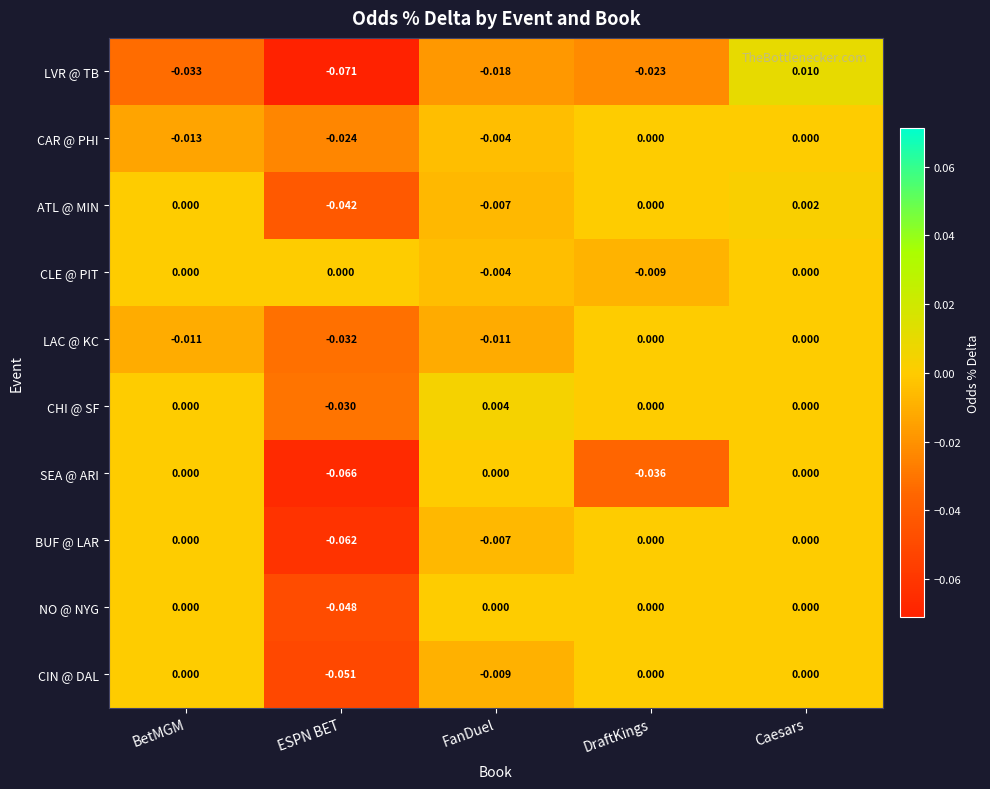

At which category is the sum across all series the highest?

Caesars